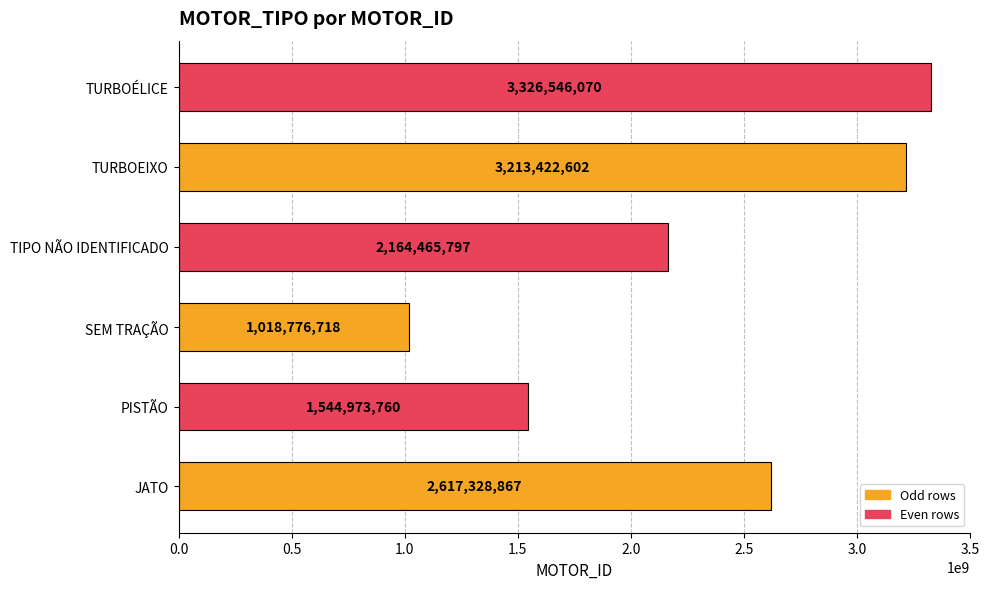

Is it true that the value at TURBOÉLICE is 5823350510?

False